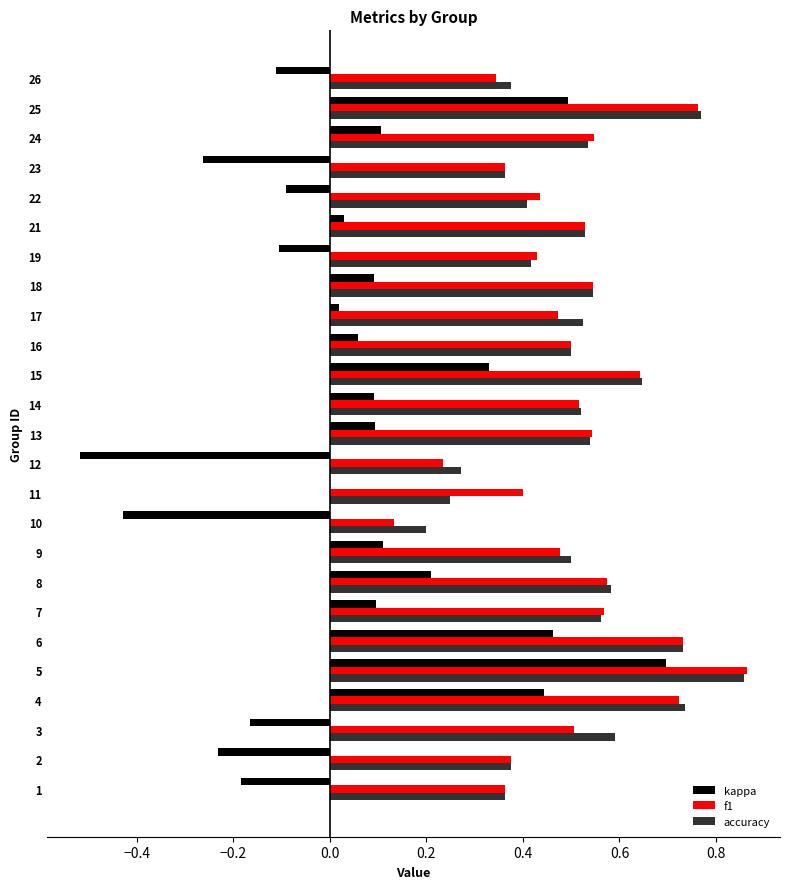

At which category is the sum across all series the highest?

5